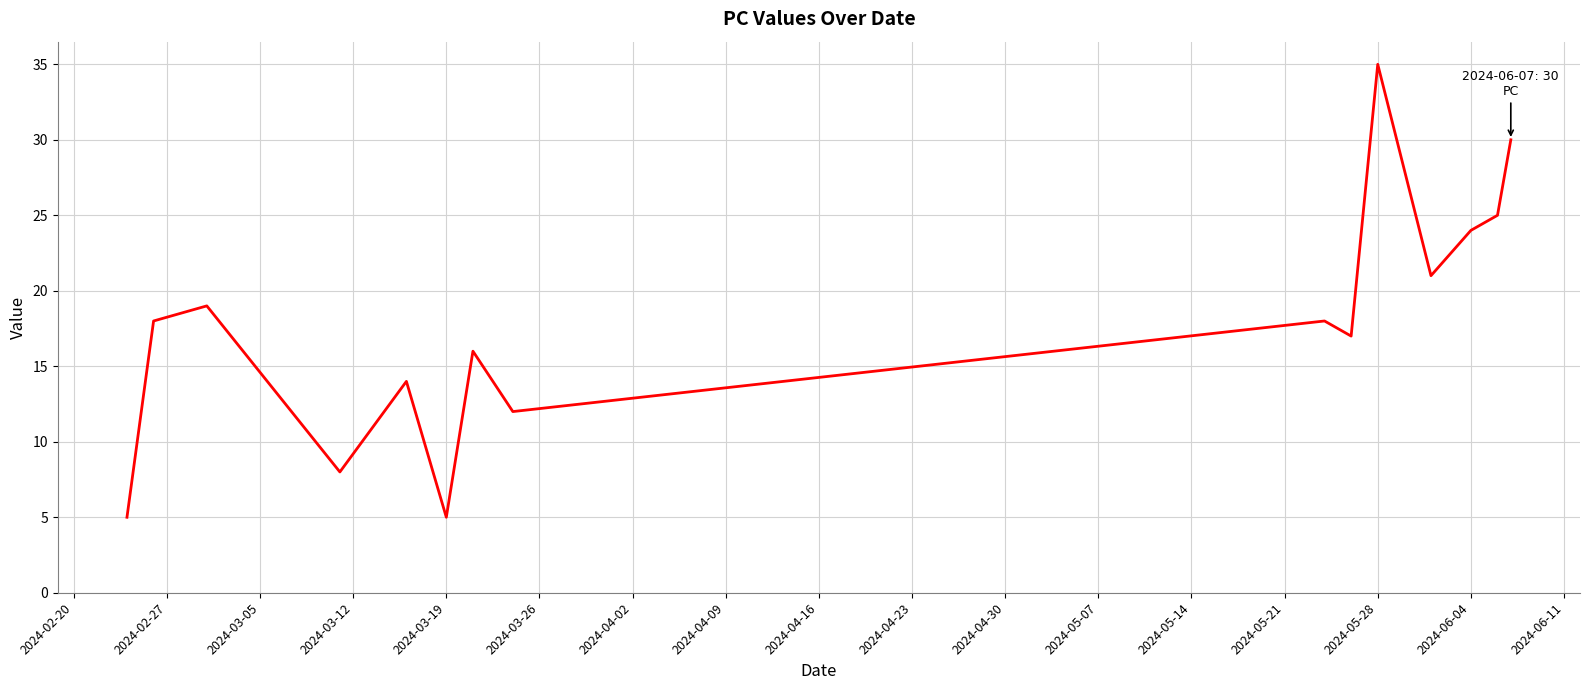

What is the smallest value displayed?

5